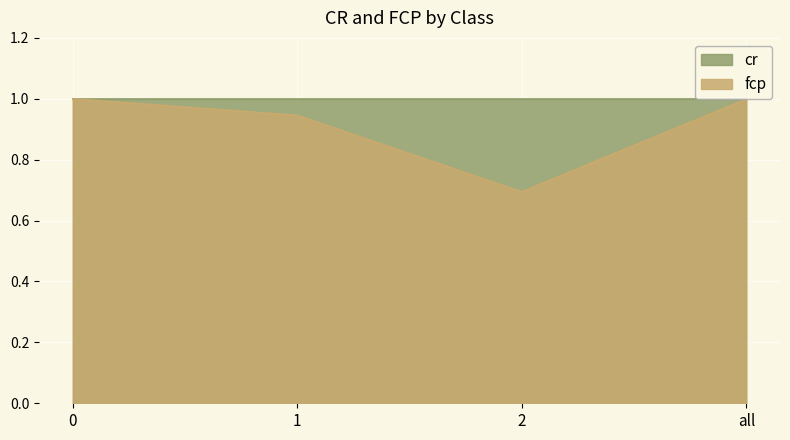

Which category has the lowest value across all series?

2